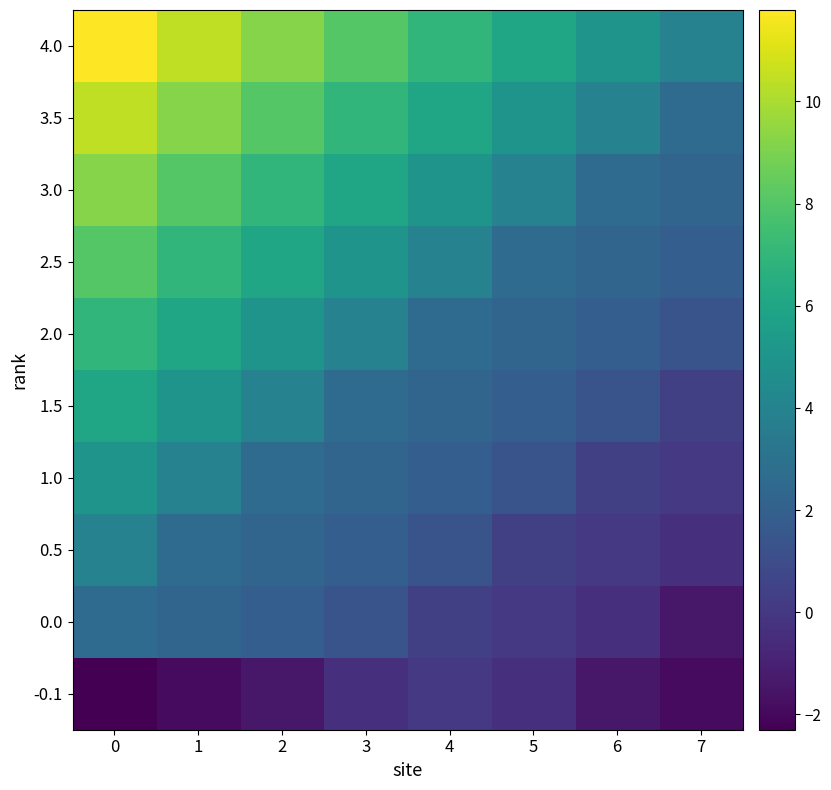

List the series in order of their peak value, highest first.

4.0, 3.5, 3.0, 2.5, 2.0, 1.5, 1.0, 0.5, 0.0, -0.1